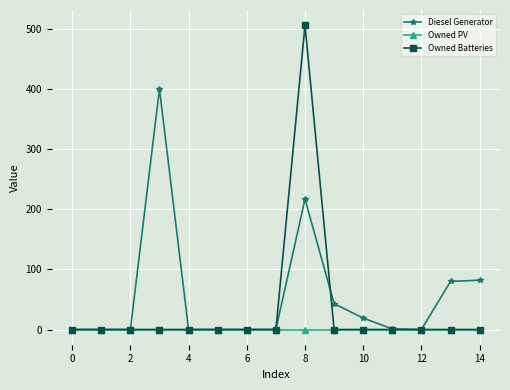

What is the maximum value shown in the chart?

506